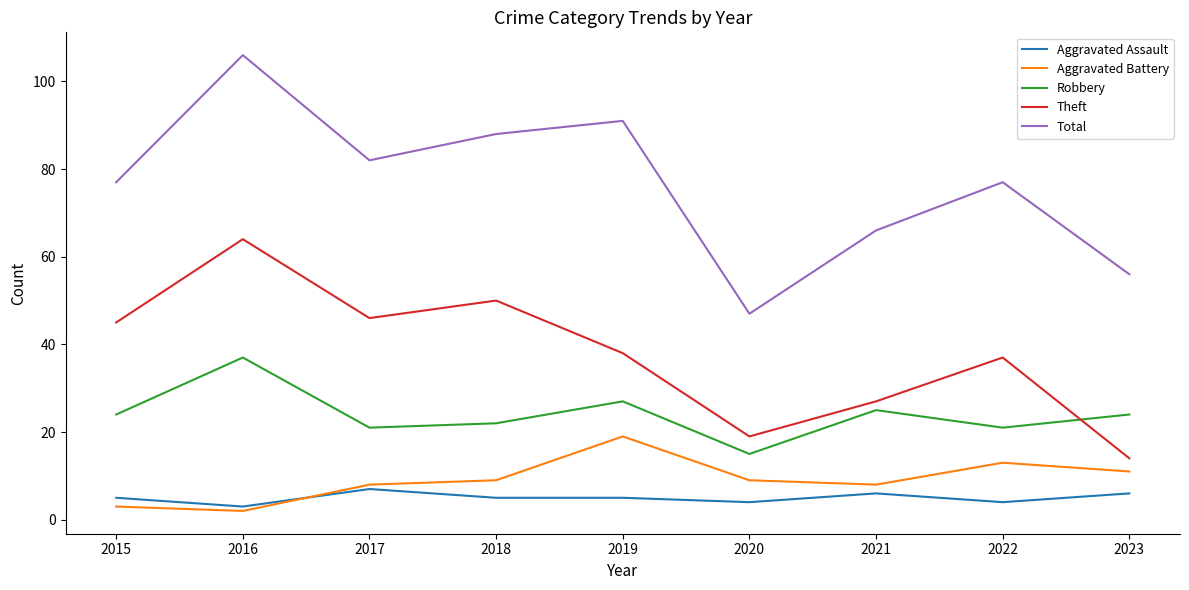

What is the sum of the Total values at 2020 and 2017?

129